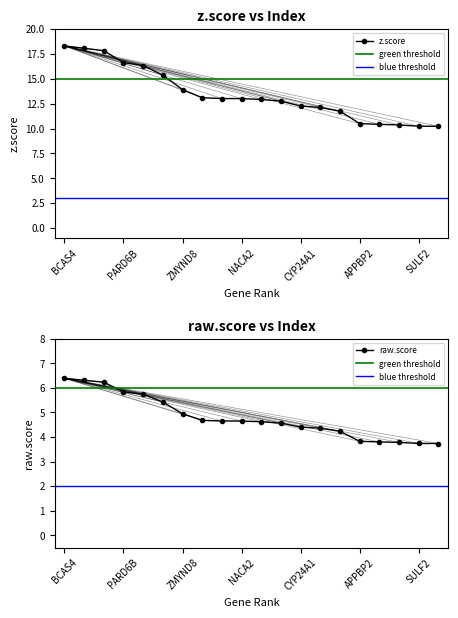

Between BCAS4 and NACA2, which series saw the biggest shift?

z.score